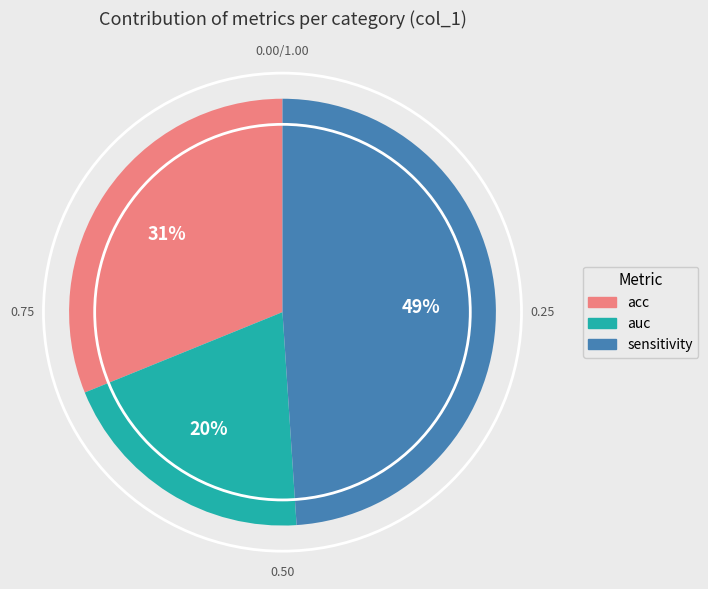

Which slice is the smallest?

auc